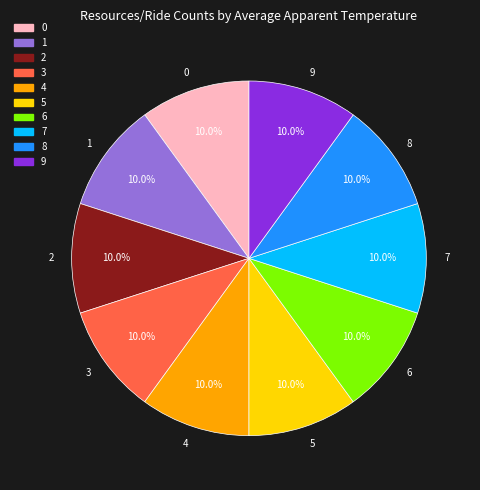

Does any single category account for the majority?

No